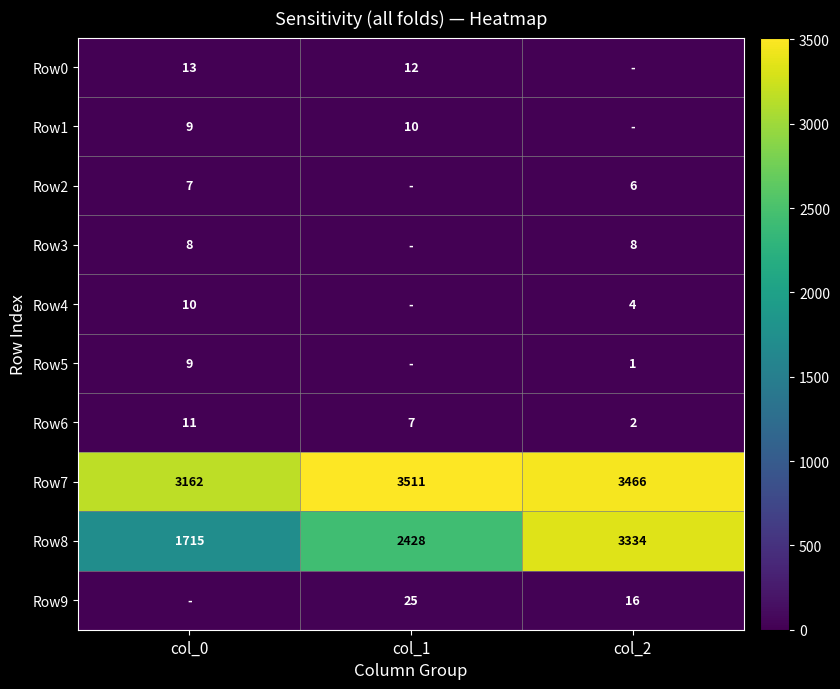

Is it true that Row4 equals 2 at col_2?

False